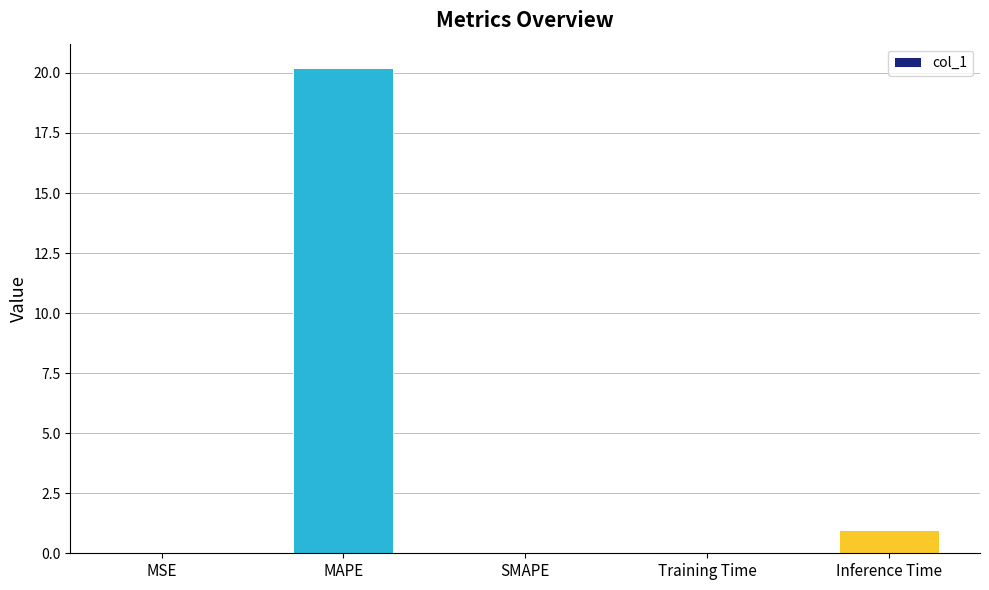

The value at MAPE is 7.5. True or false?

False